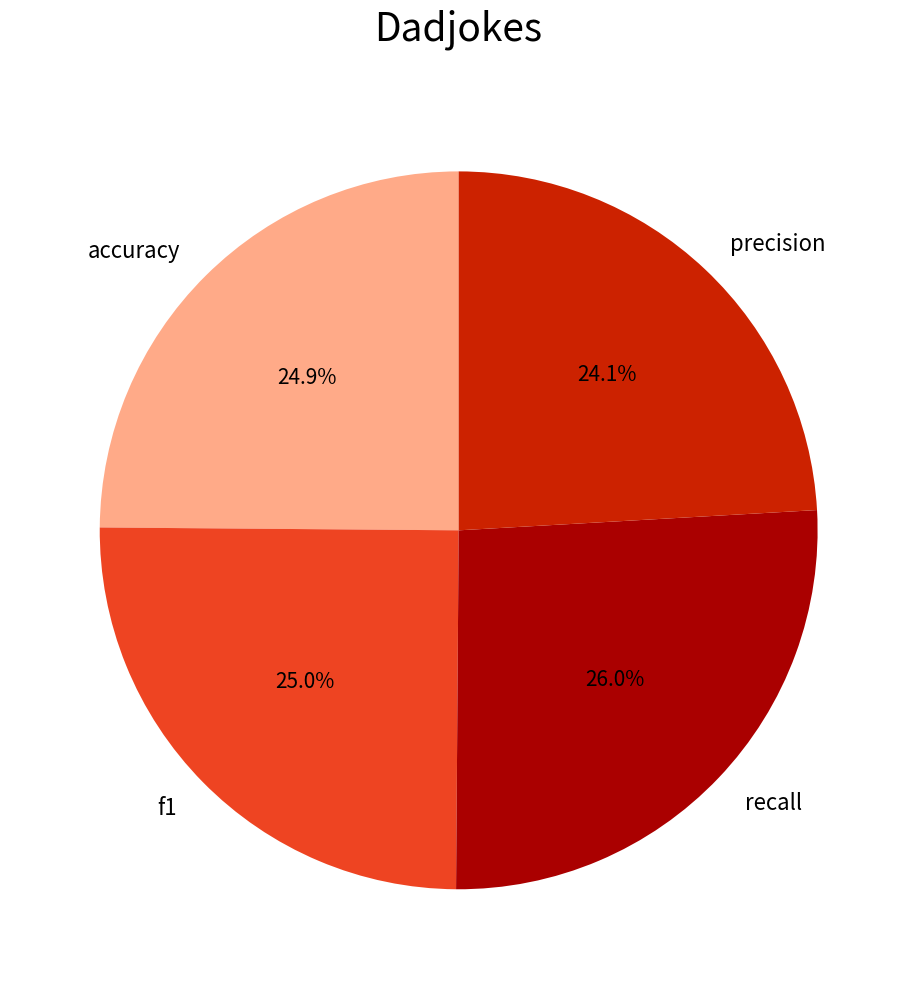

What percentage is the recall slice, to the nearest percent?

26%